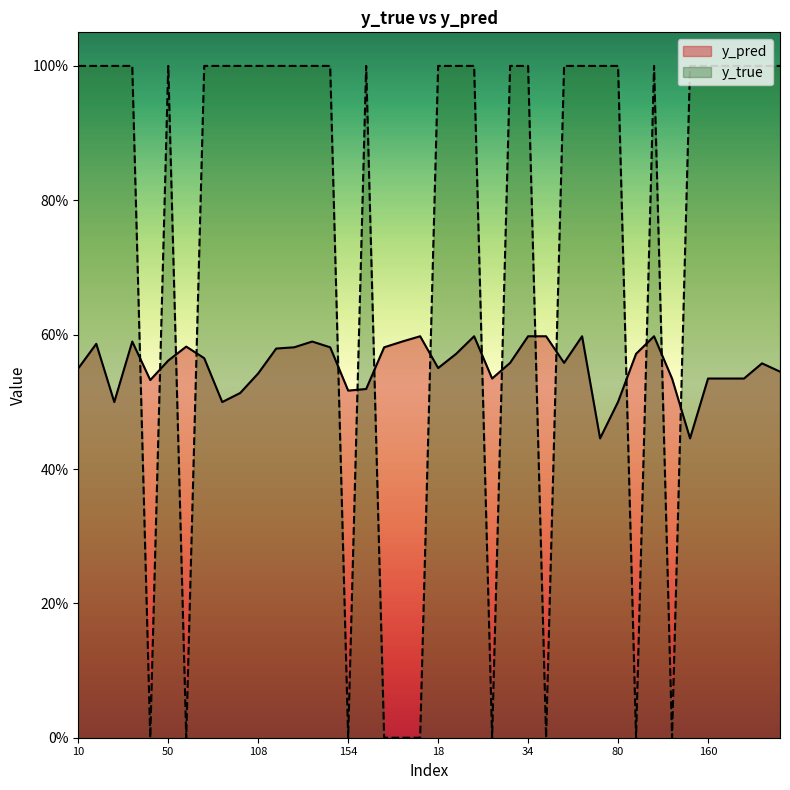

Reading left to right, list all the values displayed in this chart.

y_pred: 10=0.5	26=0.6	35=0.5	40=0.6	49=0.5	50=0.6	76=0.6	77=0.6	91=0.5	101=0.5	108=0.5	110=0.6	112=0.6	117=0.6	153=0.6	154=0.5	158=0.5	159=0.6	176=0.6	13=0.6	18=0.6	28=0.6	29=0.6	30=0.5	33=0.6	34=0.6	48=0.6	54=0.6	62=0.6	65=0.4	80=0.5	90=0.6	113=0.6	119=0.5	157=0.4	160=0.5	174=0.5	180=0.5	3=0.6	9=0.5
y_true: 10=1.0	26=1.0	35=1.0	40=1.0	49=0.0	50=1.0	76=0.0	77=1.0	91=1.0	101=1.0	108=1.0	110=1.0	112=1.0	117=1.0	153=1.0	154=0.0	158=1.0	159=0.0	176=0.0	13=0.0	18=1.0	28=1.0	29=1.0	30=0.0	33=1.0	34=1.0	48=0.0	54=1.0	62=1.0	65=1.0	80=1.0	90=0.0	113=1.0	119=0.0	157=1.0	160=1.0	174=1.0	180=1.0	3=1.0	9=1.0